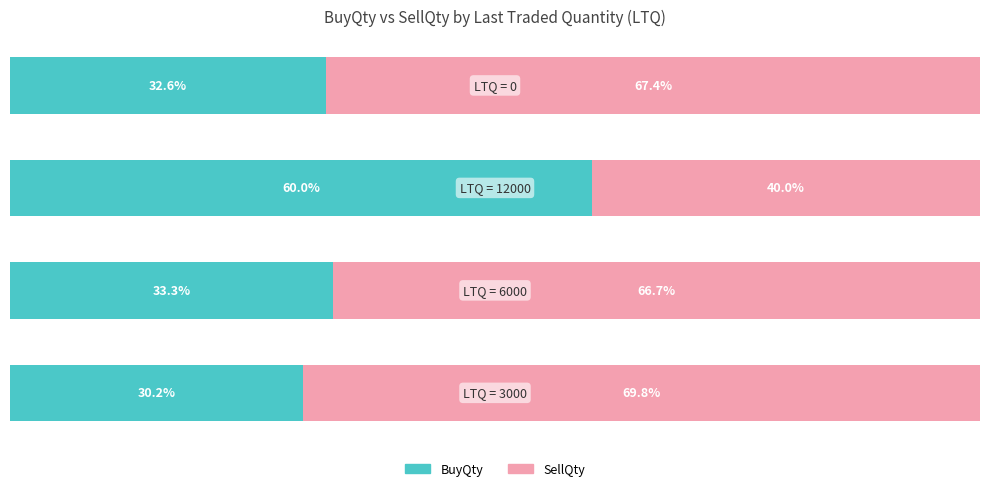

What are all the series names shown in the legend?

BuyQty, SellQty